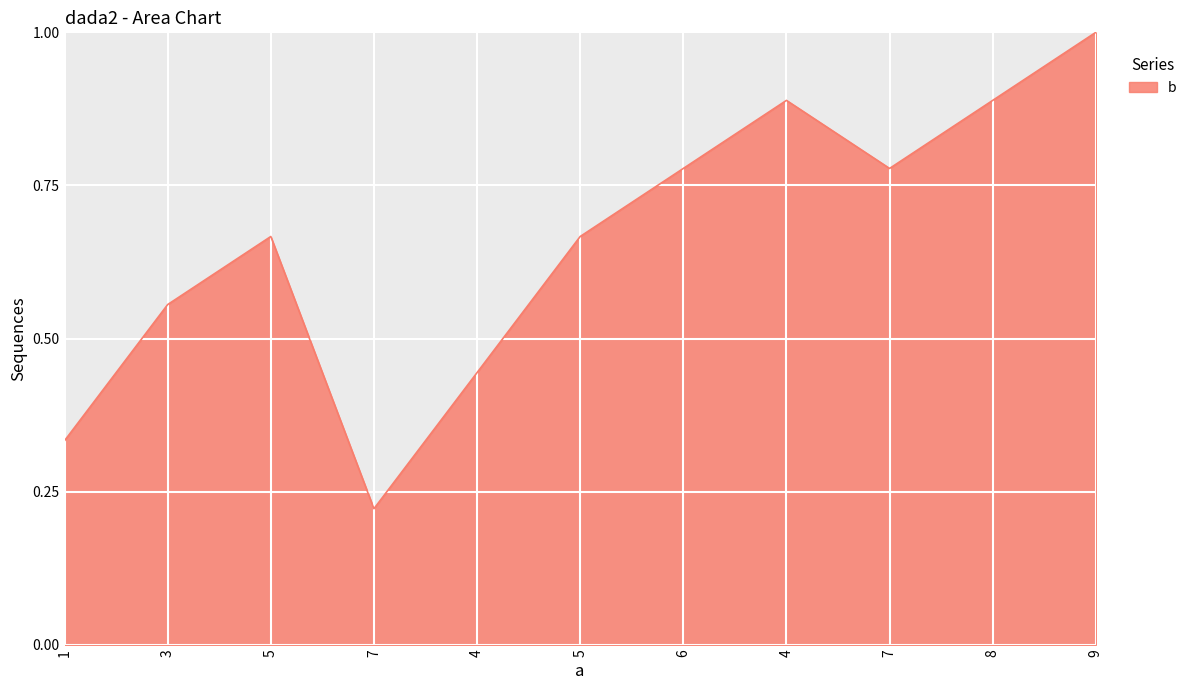

How many lines are shown in the chart?

1